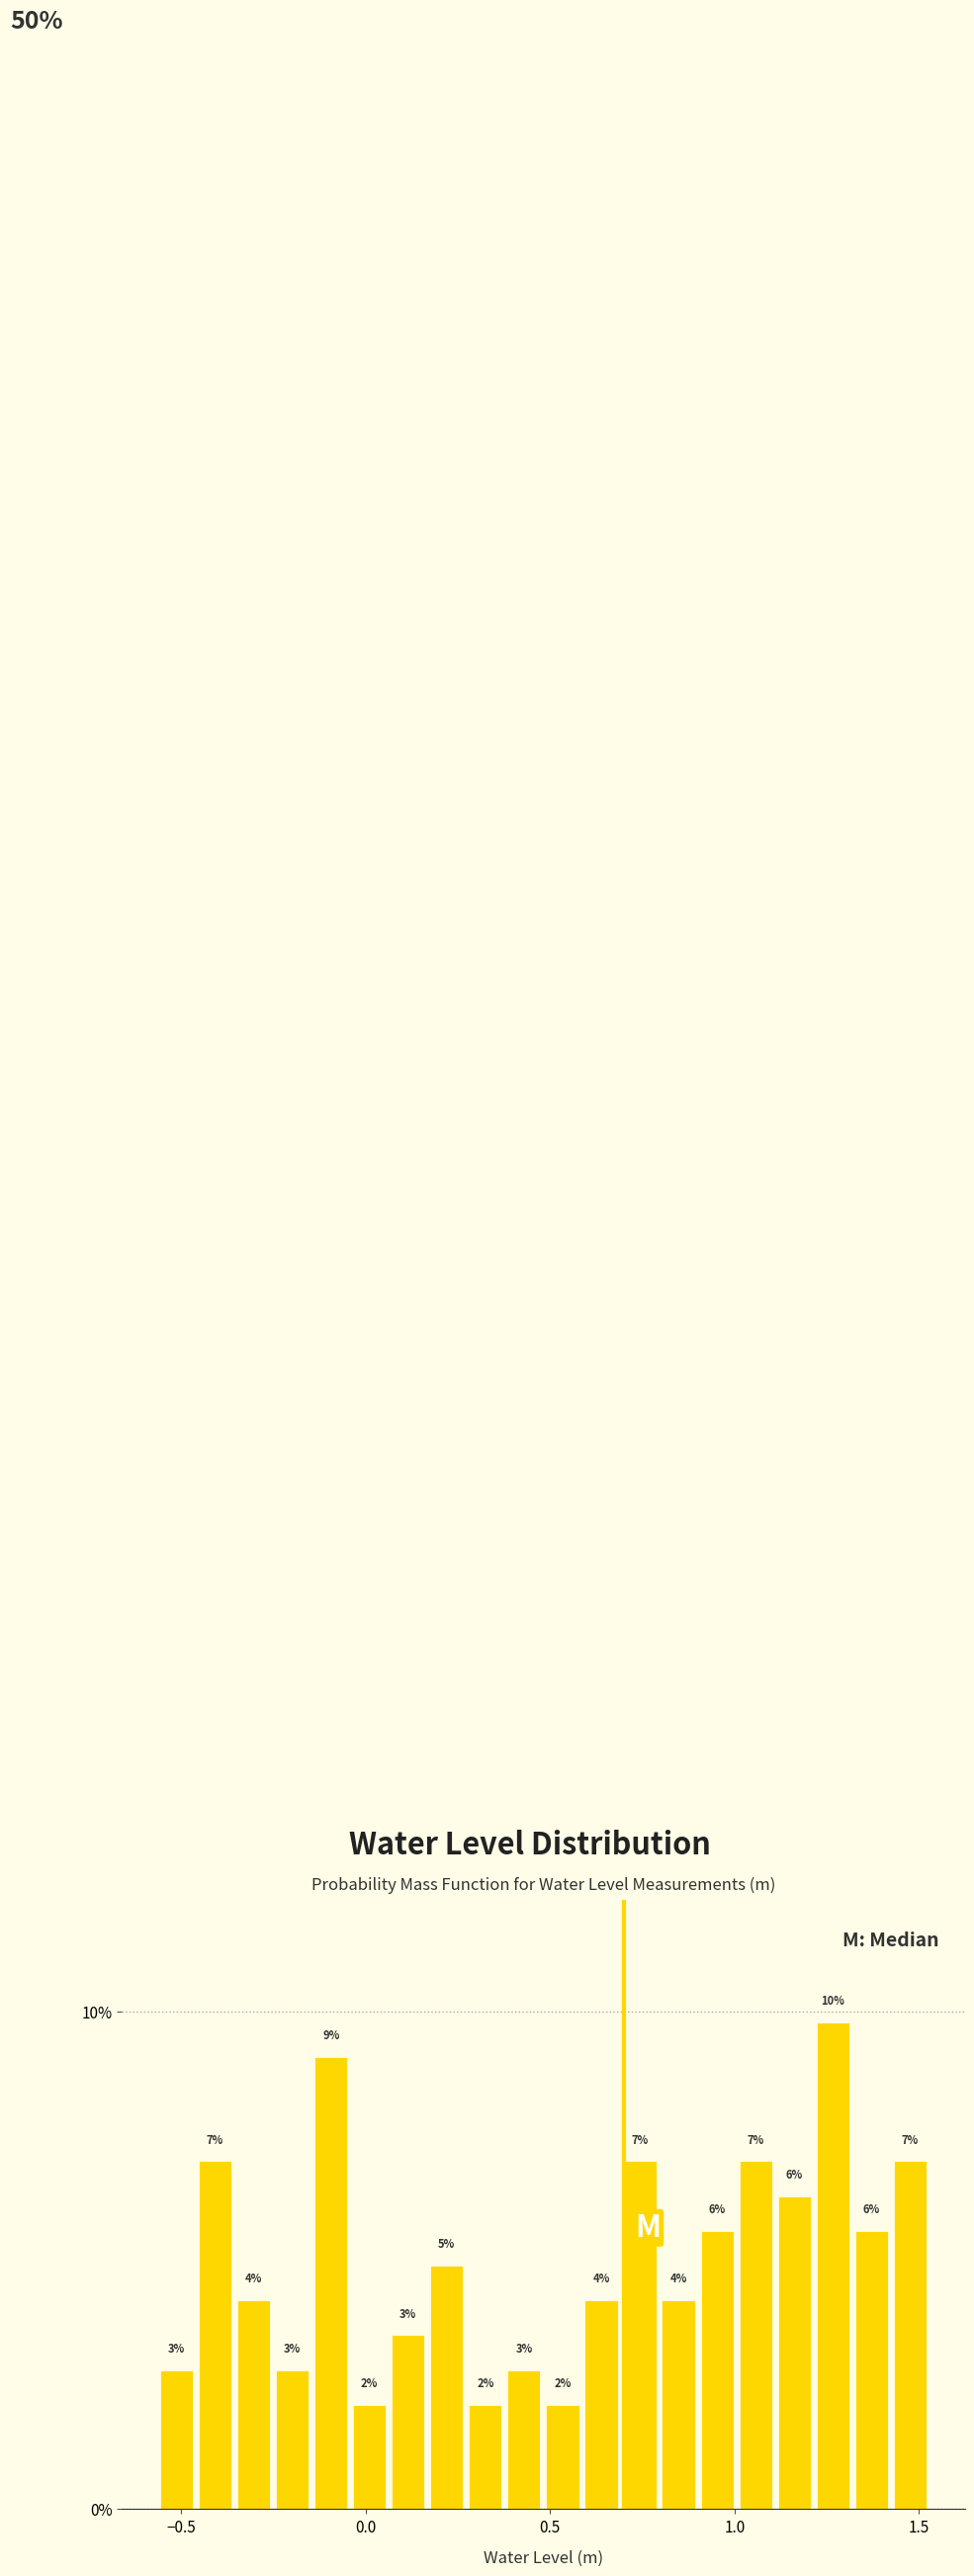

Around what value on the x-axis is the tallest bar? Give the approximate position of its centre, as read against the axis.

1.25